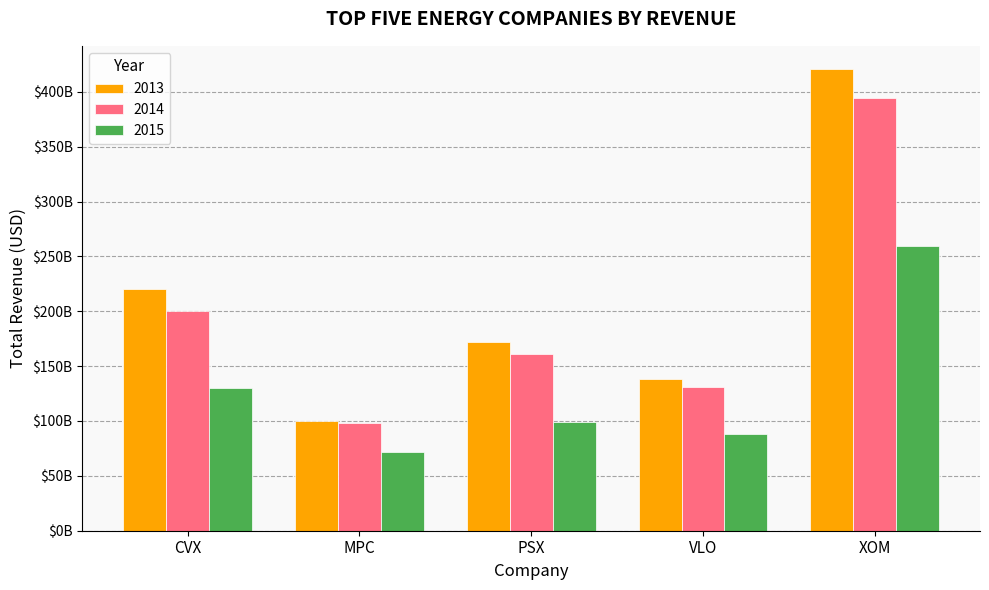

Reading left to right, extract all data points from this chart.

2013: 220156000000	100160000000	171596000000	138074000000	420836000000
2014: 200494000000	97817000000	161212000000	130844000000	394105000000
2015: 129925000000	72051000000	98975000000	87804000000	259488000000